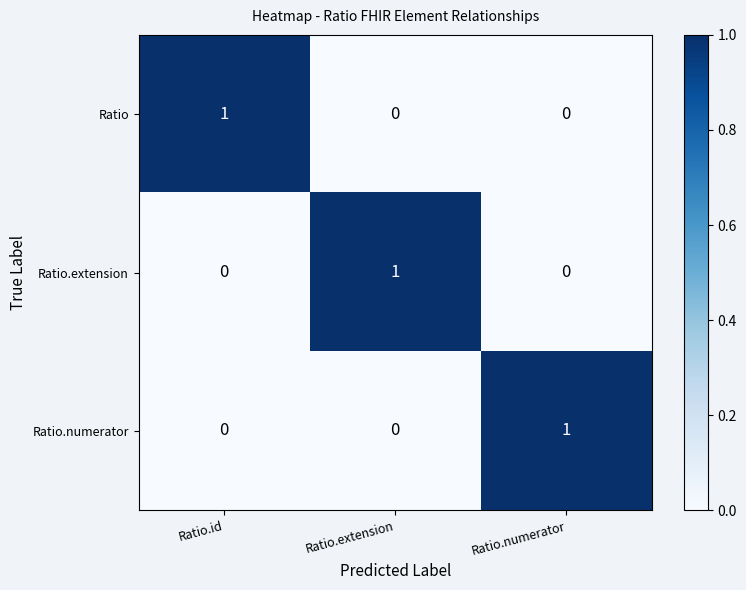

What is the total value across all series at Ratio.extension?

1